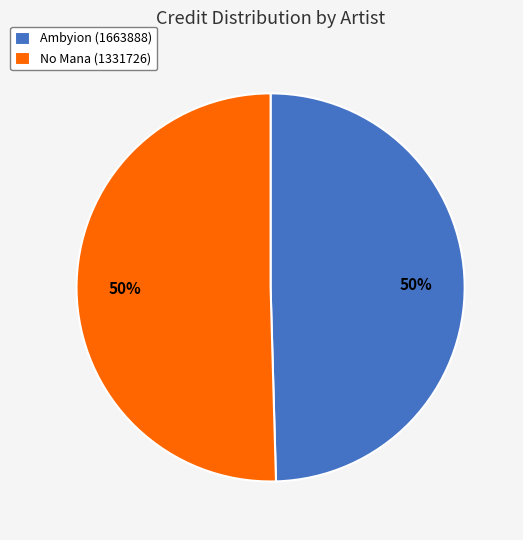

To the nearest percent, what portion does Ambyion (1663888) represent?

50%